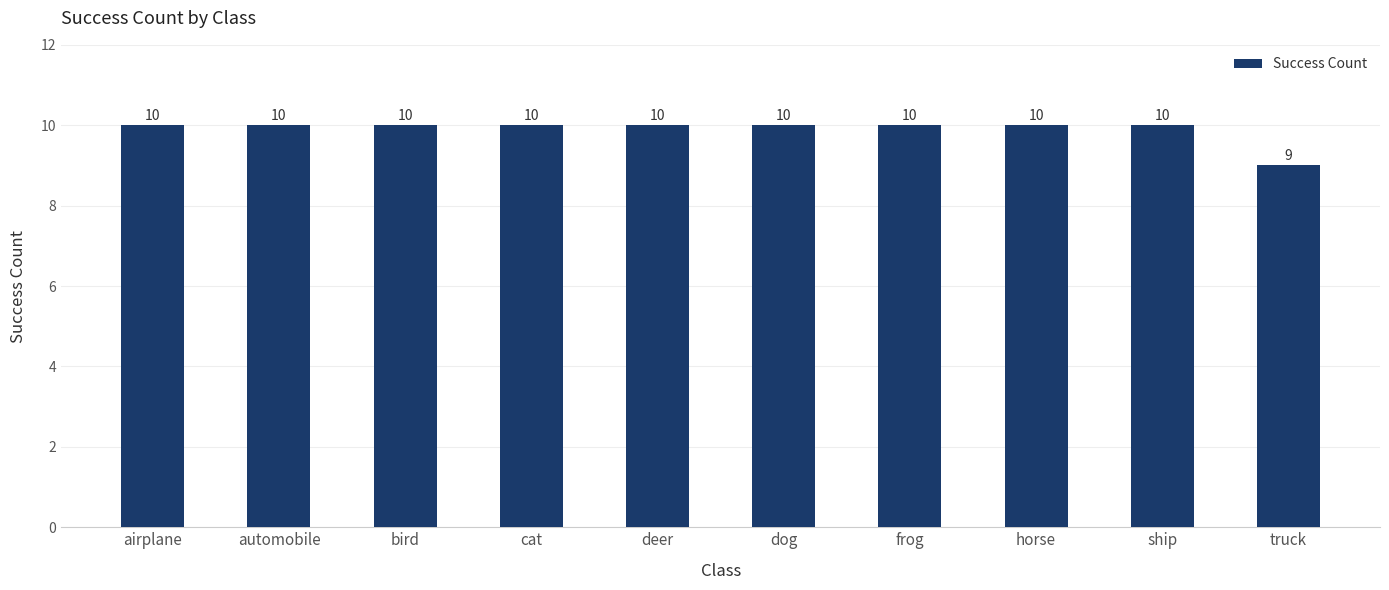

What is the approximate value at ship?

10